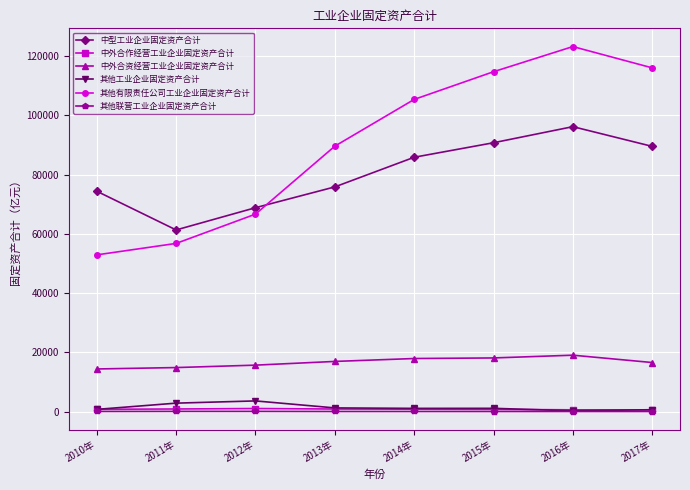

What is the average value of the 中型工业企业固定资产合计 series?

80350.2